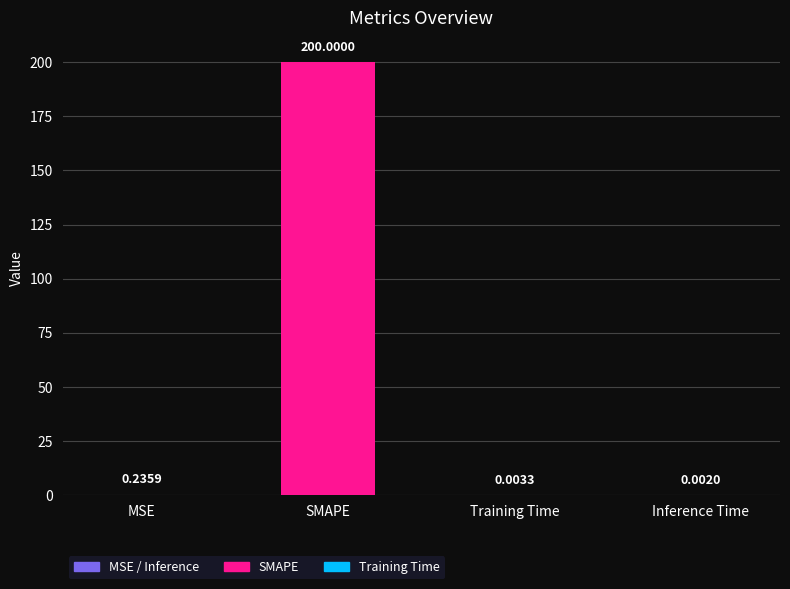

What is the sum of the values at SMAPE and MSE?

200.2